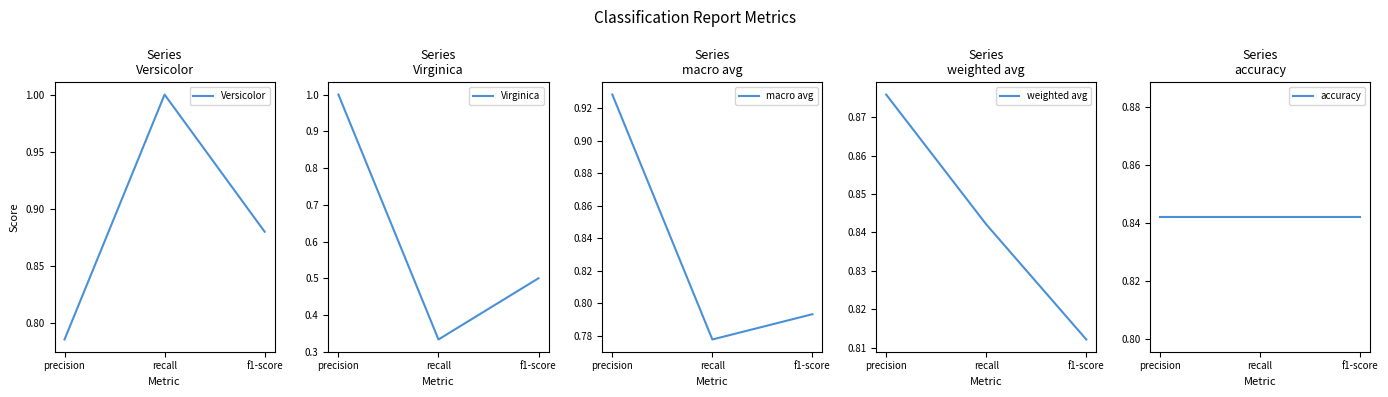

What is the sum of all weighted avg values?

2.5